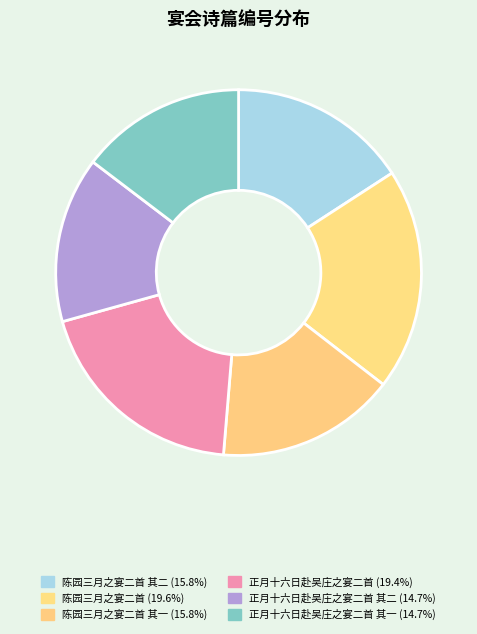

How many slices are in this pie chart?

6